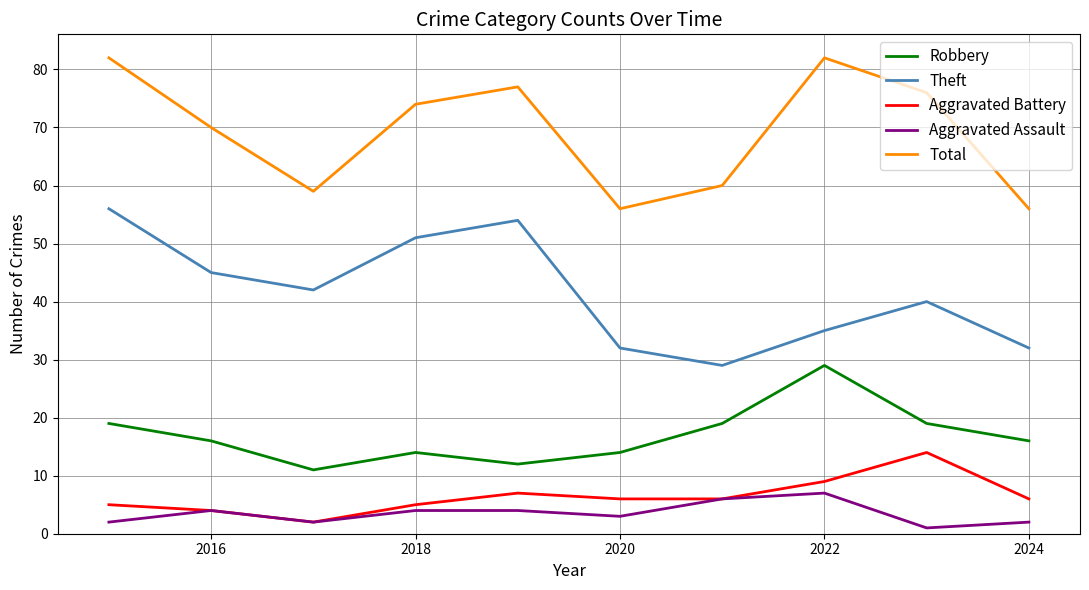

Which series has the largest total across all categories?

Total